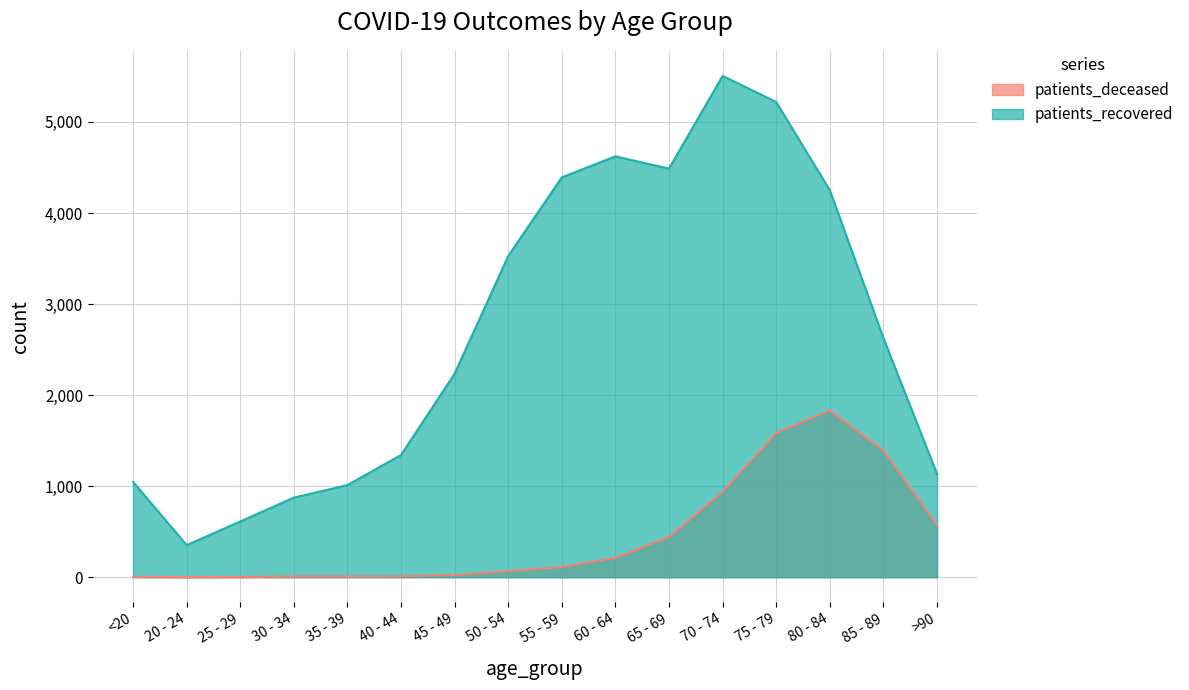

The patients_recovered series shows 269 at 30 - 34. True or false?

False